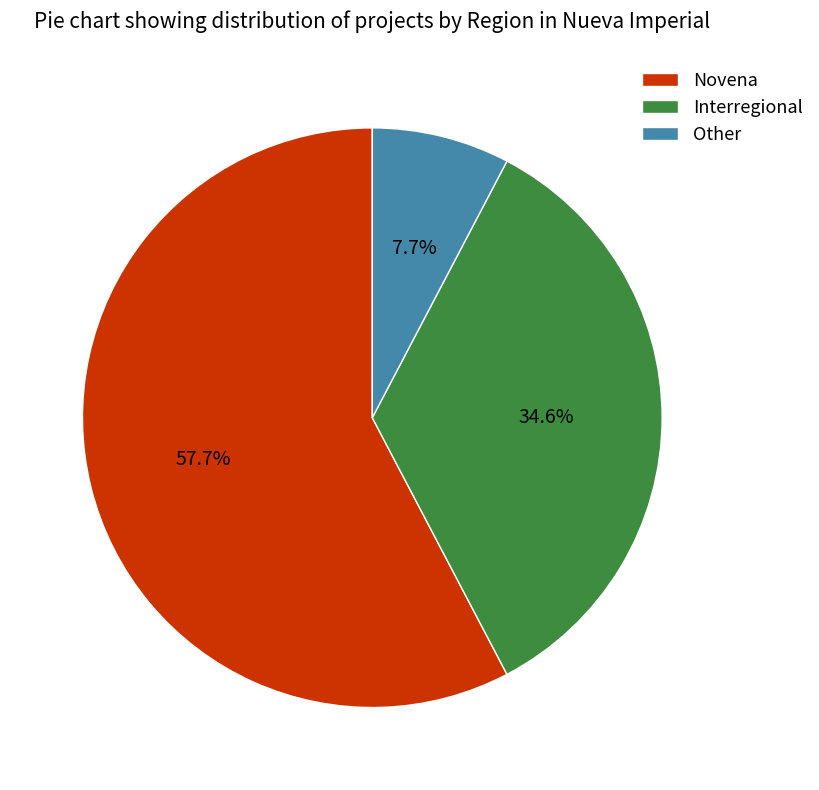

Which has a higher value, Other or Novena?

Novena